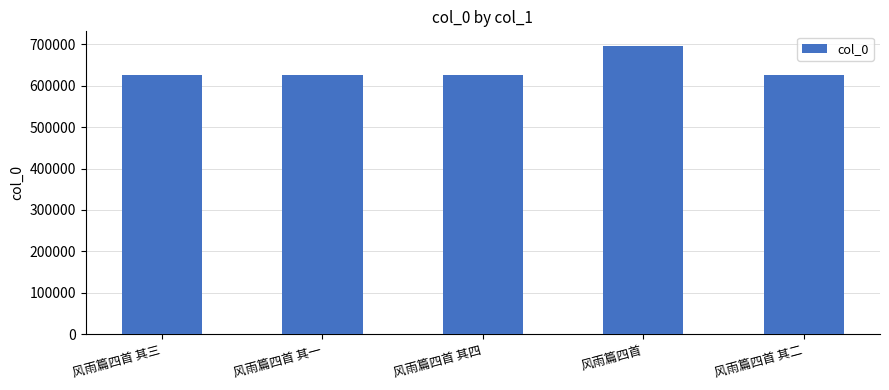

What is the sum of the values at 风雨篇四首 其二 and 风雨篇四首?

1320829